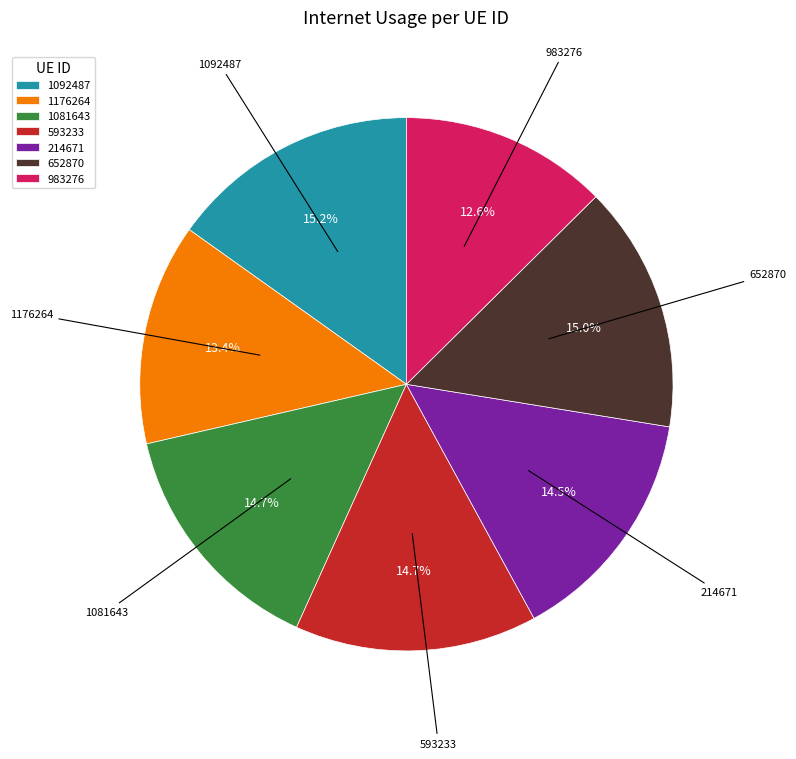

Does 1081643 account for over 50% of the chart?

No